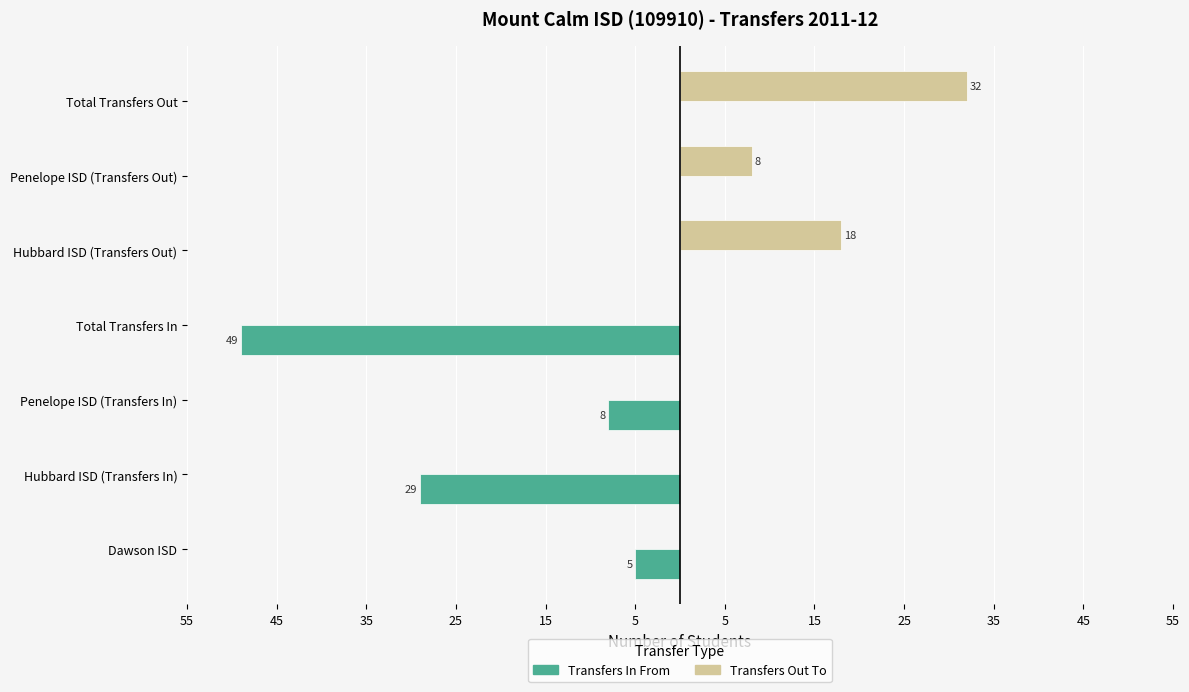

What is the highest value of the Transfers Out To series?

32